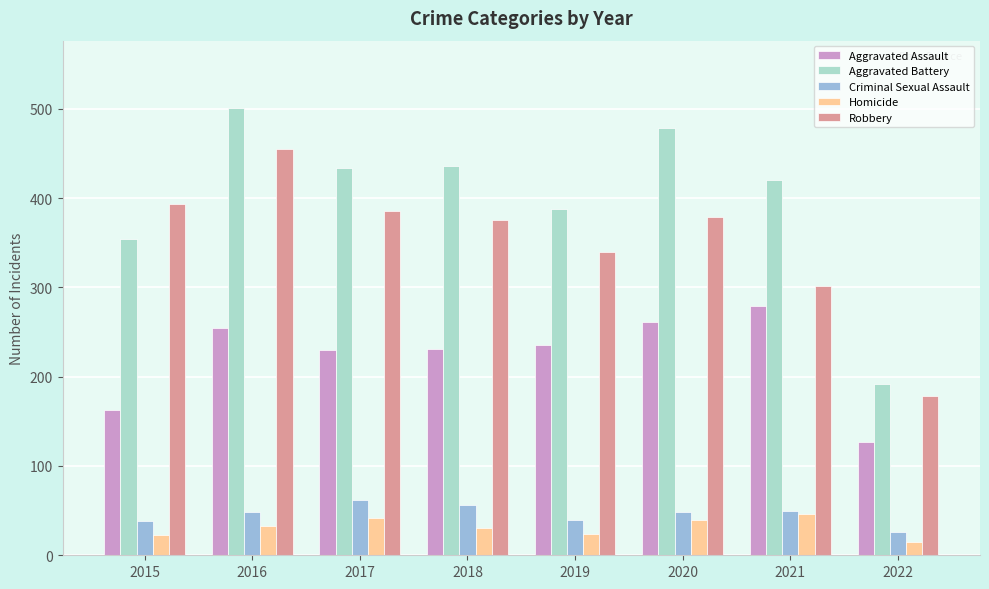

Is the value of Aggravated Battery at 2016 greater than the value of Homicide at 2021?

Yes